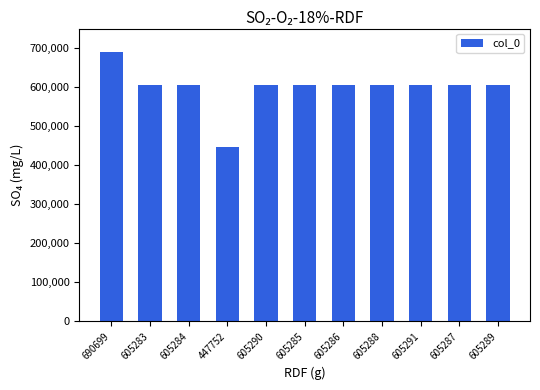

Where does the data first go above 605287?

690699